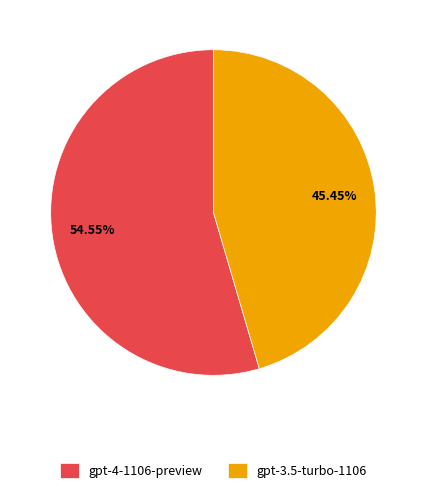

Is the sum of gpt-4-1106-preview and gpt-3.5-turbo-1106 greater than half?

Yes